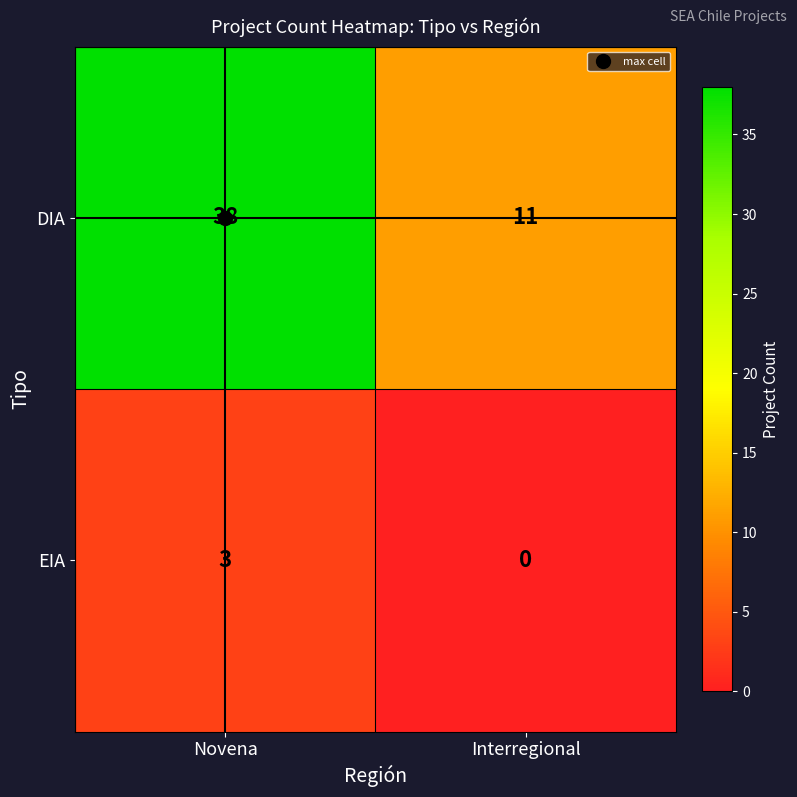

True or false: EIA has a value of 1 at Novena.

False